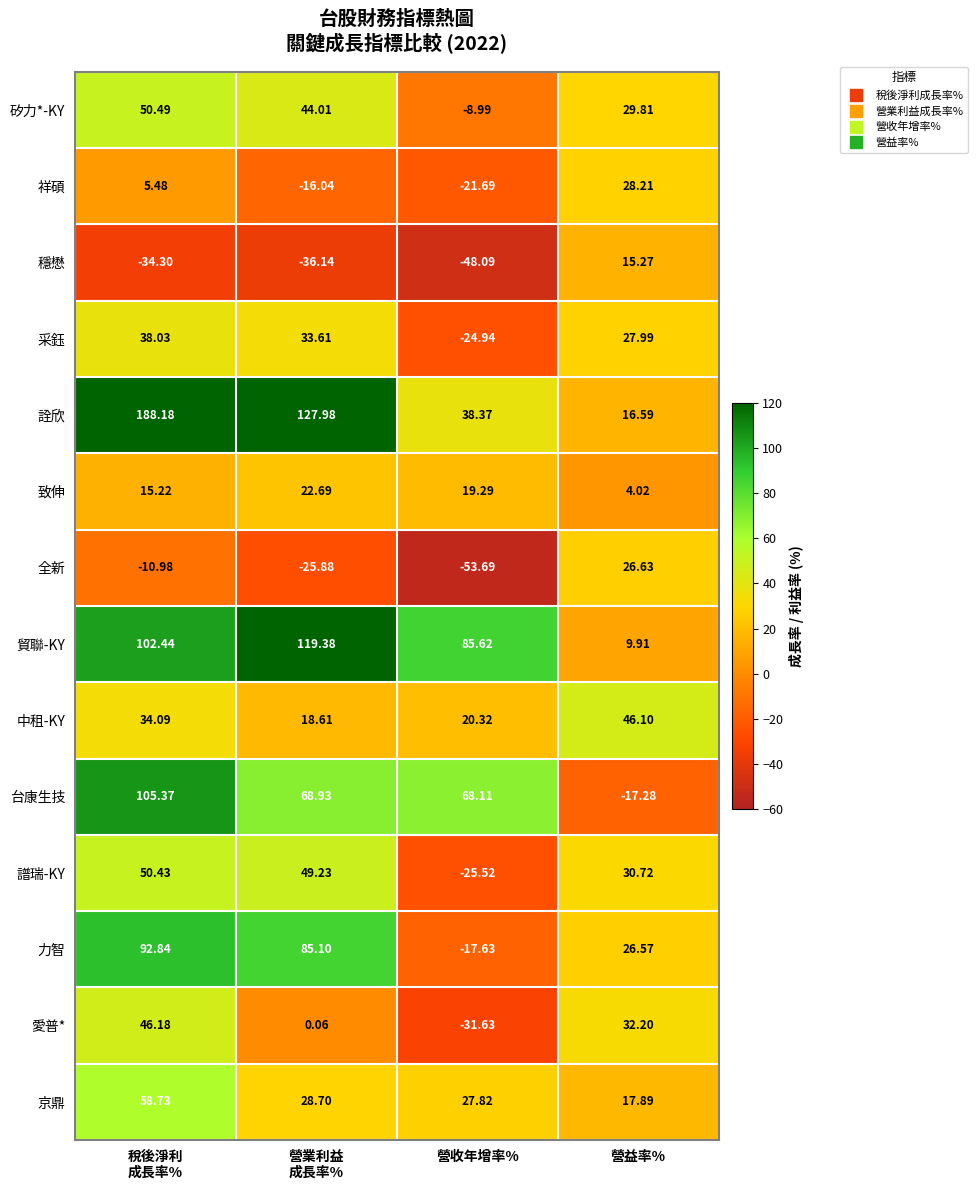

List the series in order of their peak value, highest first.

詮欣, 貿聯-KY, 台康生技, 力智, 京鼎, 矽力*-KY, 譜瑞-KY, 愛普*, 中租-KY, 采鈺, 祥碩, 全新, 致伸, 穩懋